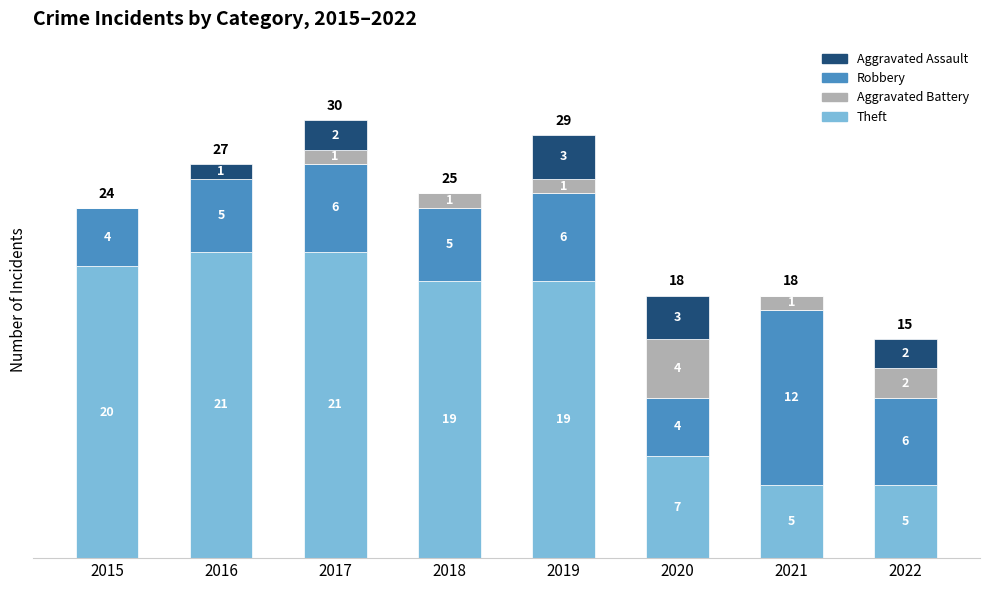

What is the sum of all Theft values?

117